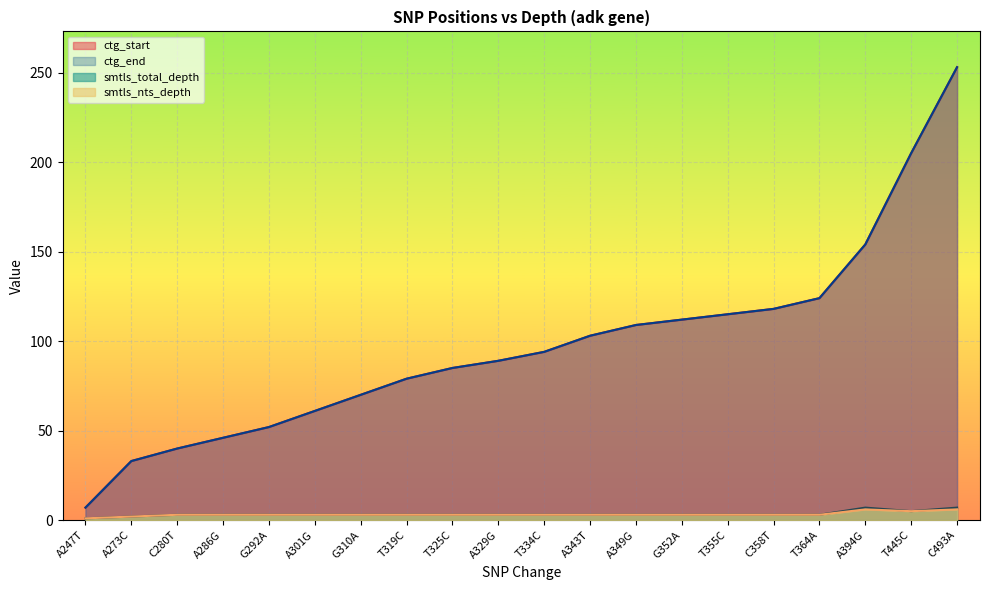

The ctg_end series shows 73 at T364A. True or false?

False